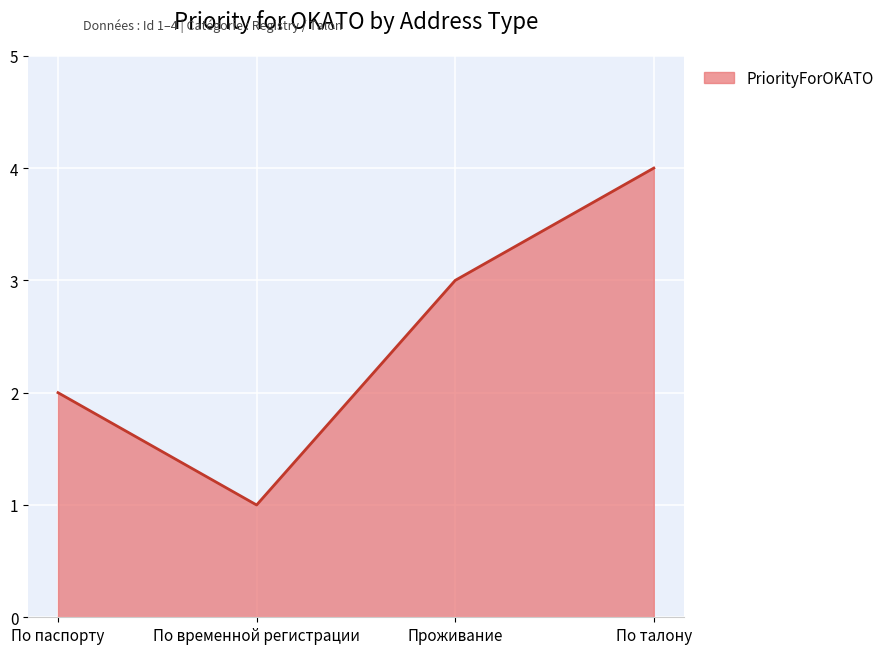

Where is the data nearest to the value 2?

По паспорту